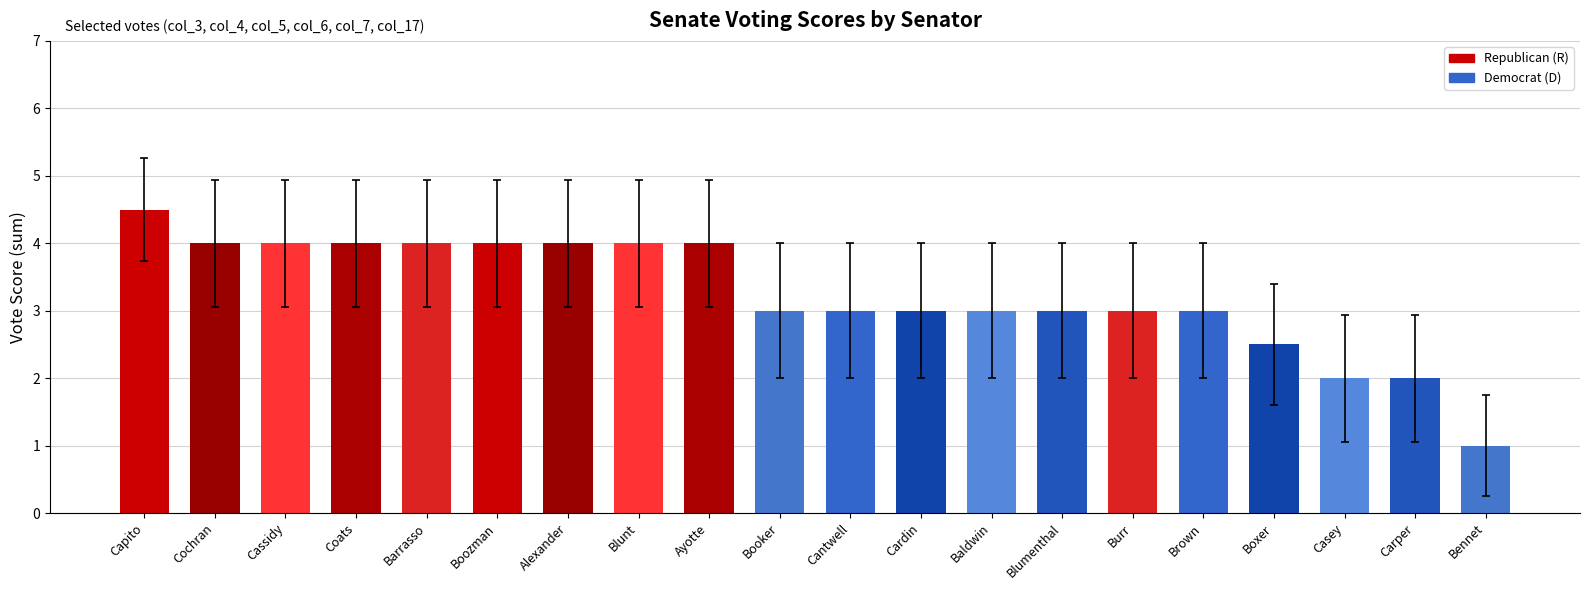

What is the ratio of the value at Boozman to the value at Boxer?

1.6